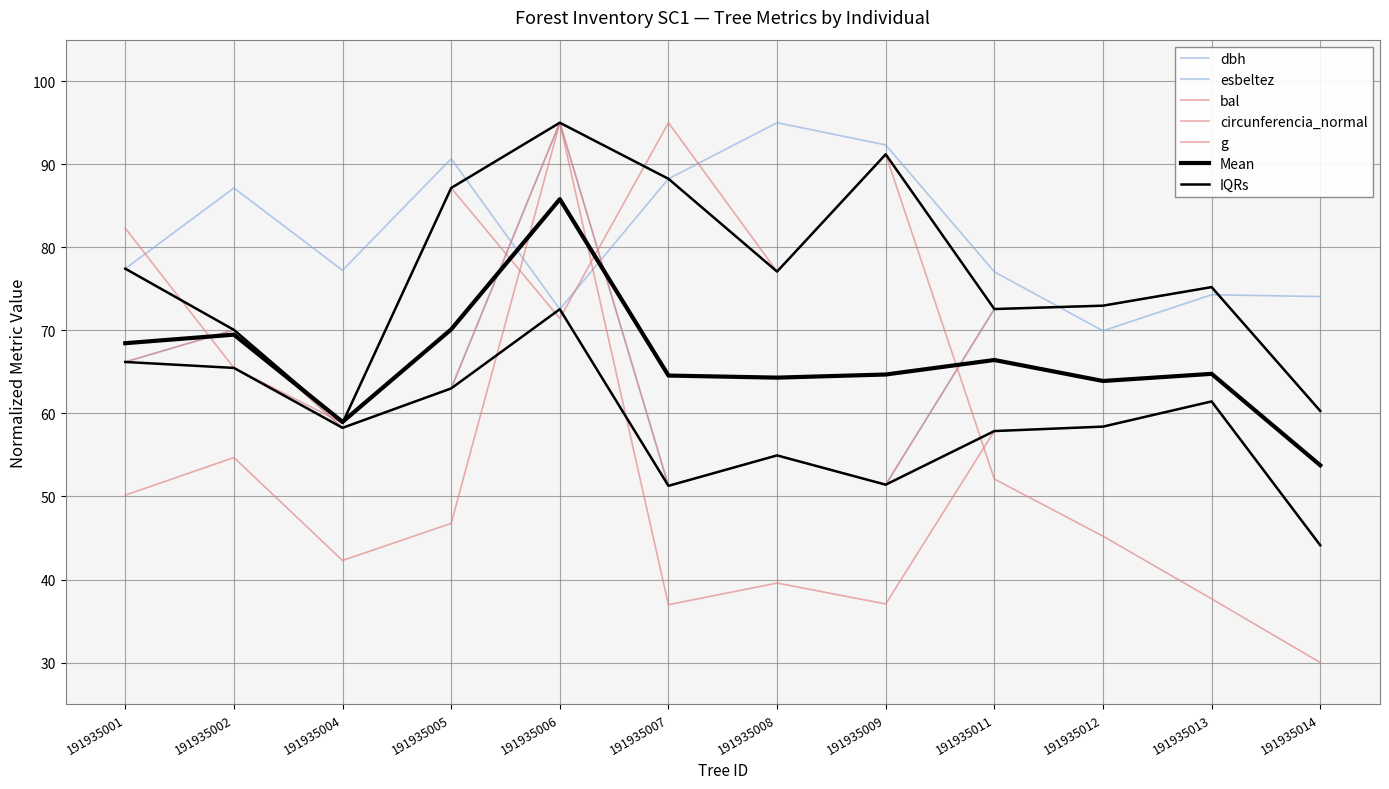

Where do g and esbeltez first cross each other?

191935005 and 191935006